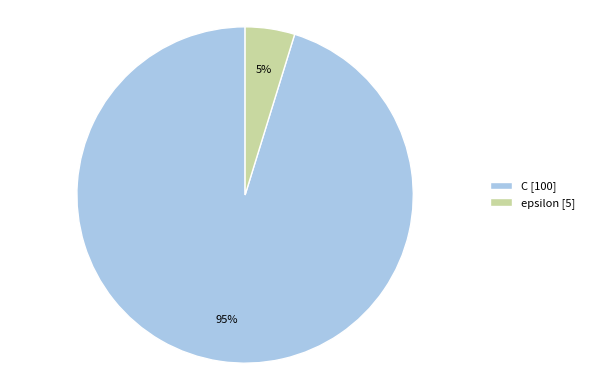

To the nearest percent, what is the difference between the C and epsilon slice percentages?

90%